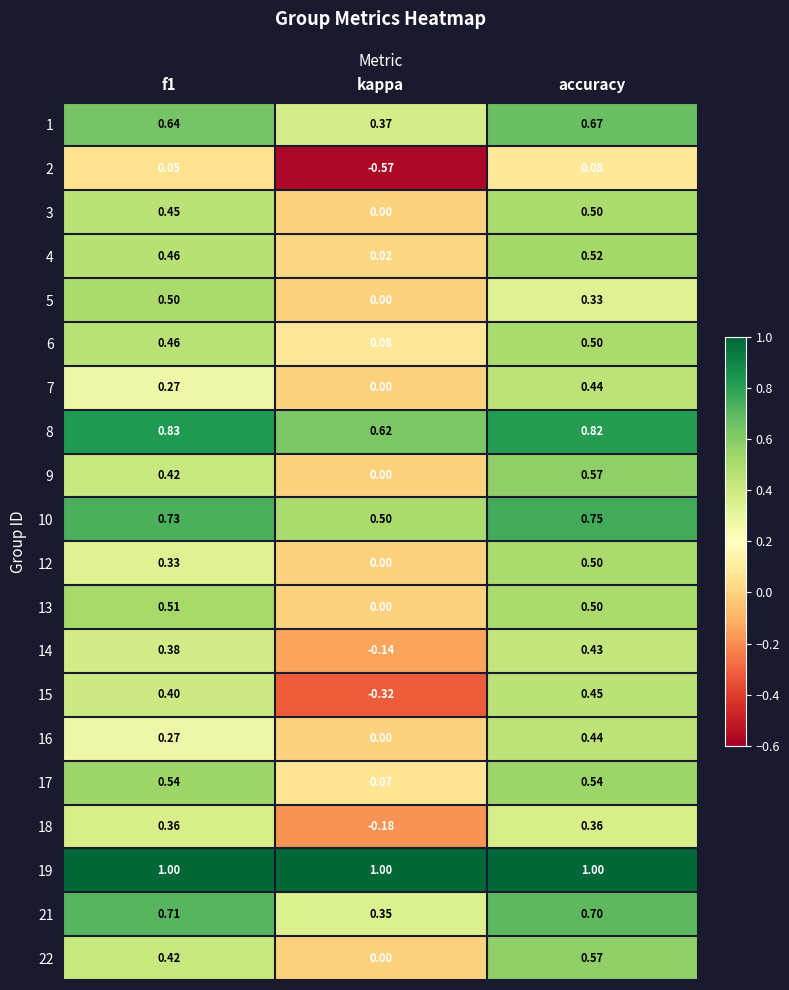

Which category has the highest value in the 1 series?

accuracy